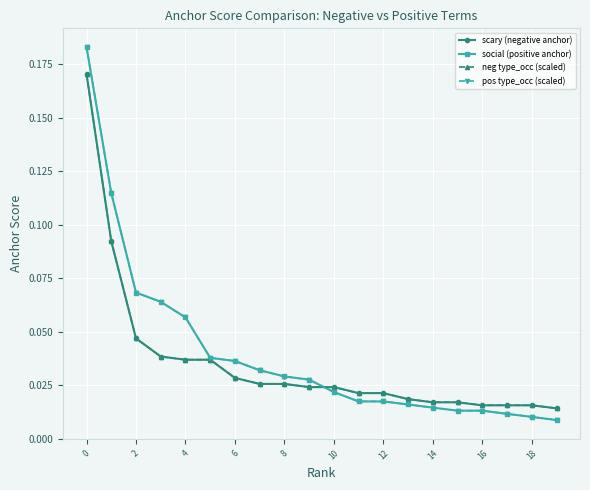

At how many categories does at least one series exceed 0?

20